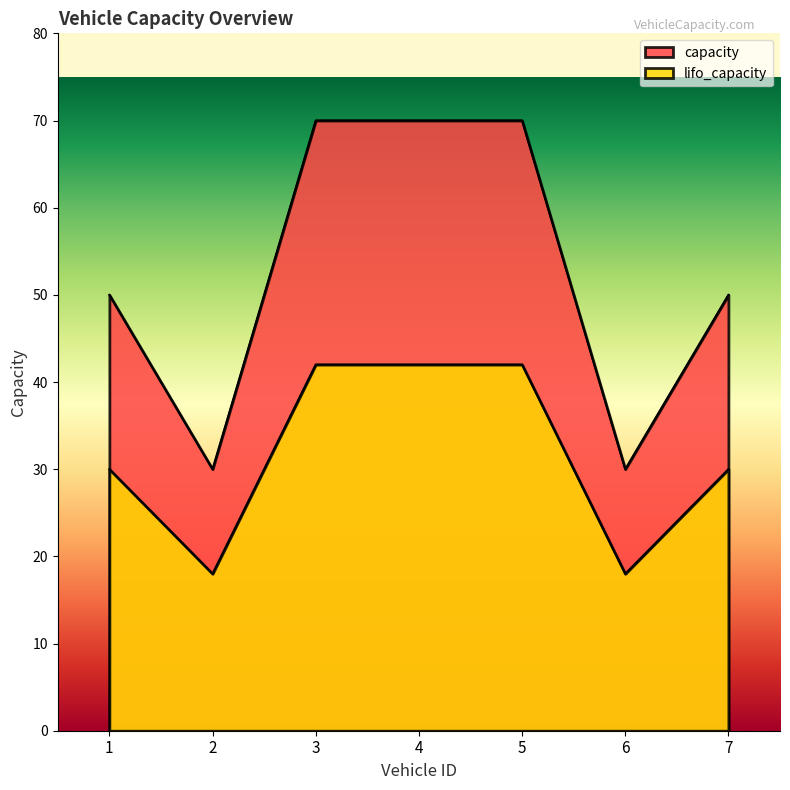

True or false: capacity and lifo_capacity cross at least once.

False